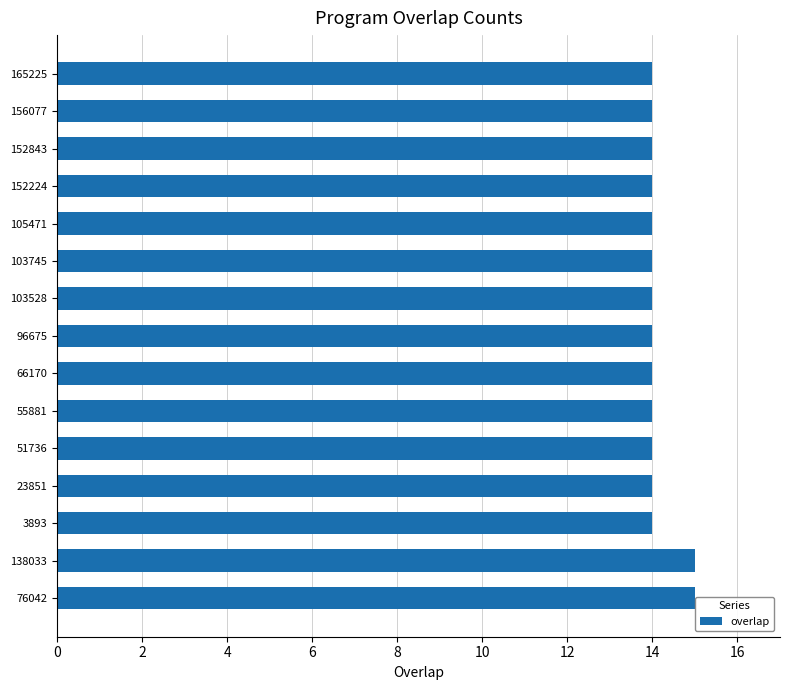

Is it true that the value at 66170 is 14?

True